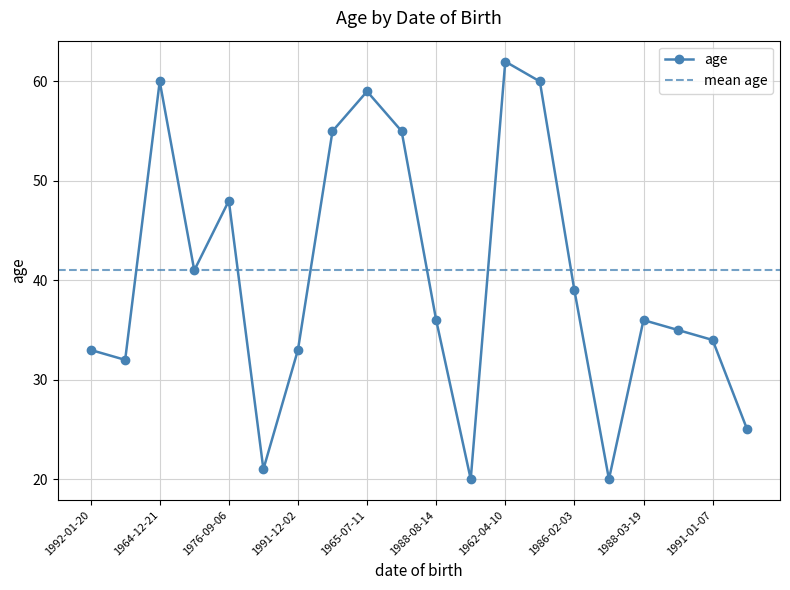

True or false: the data has more than 2 interior local peaks.

True